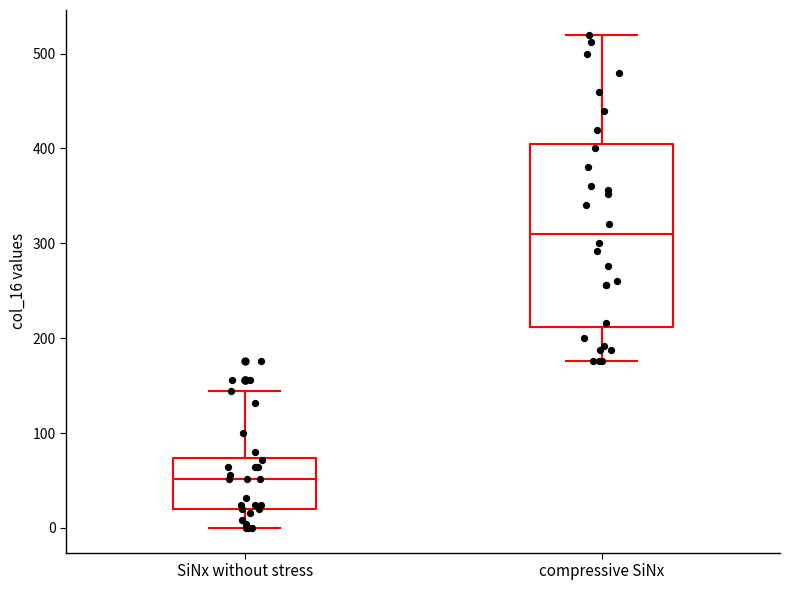

Reading left to right, transcribe this box plot: for each box, give where its median line is, the range the box spans, and where its two whiskers end, as read against the y-axis. The values are not printed on the chart, so give them approximately, as read against the axis.

SiNx without stress: median 50, box 20 to 70, whiskers 0 to 140
compressive SiNx: median 310, box 210 to 410, whiskers 180 to 520